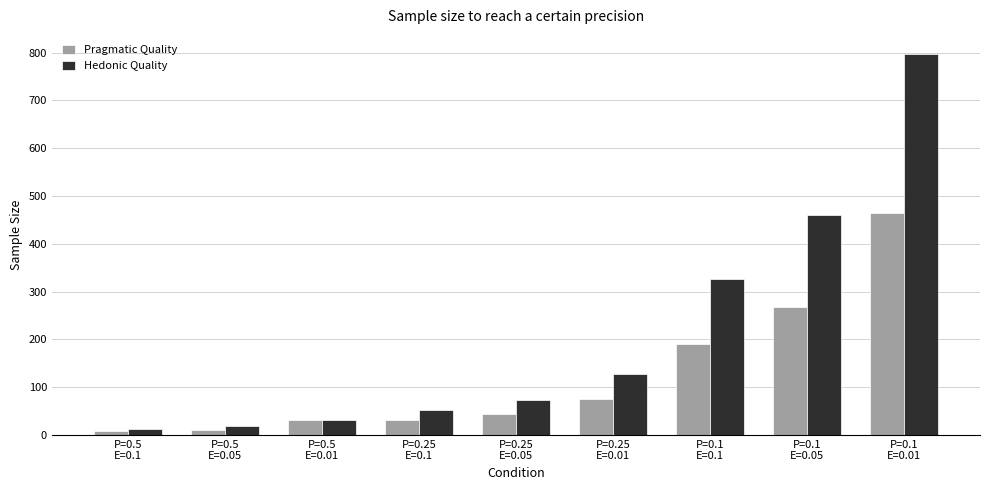

Read the Pragmatic Quality value at P=0.1
E=0.01.

465.3